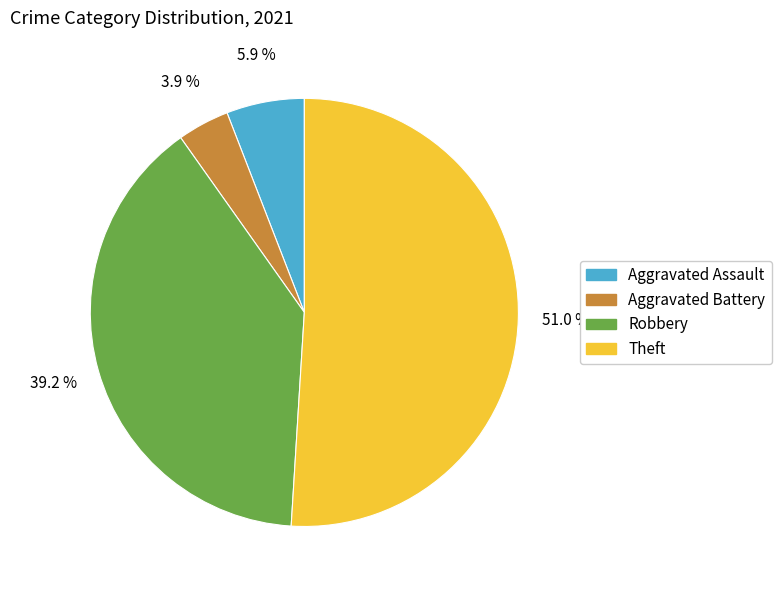

Is there any slice that represents more than half of the pie?

Yes